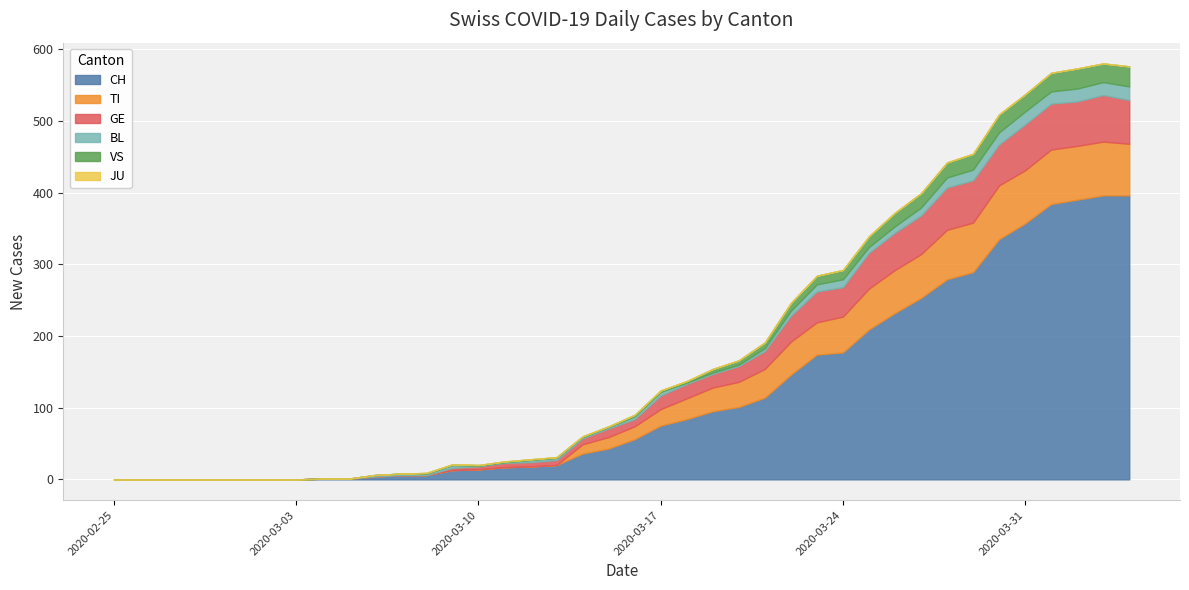

Reading left to right, what are all the values shown in this chart?

CH: 0=0	1=0	2=0	3=0	4=0	5=0	6=0	7=0	8=1	9=1	10=4	11=6	12=6	13=13	14=14	15=17	16=18	17=20	18=36	19=43	20=56	21=75	22=84	23=95	24=101	25=114	26=146	27=174	28=177	29=209	30=232	31=253	32=279	33=289	34=335	35=357	36=384	37=390	38=396	39=396
TI: 0=0	1=0	2=0	3=0	4=0	5=0	6=0	7=0	8=0	9=0	10=0	11=0	12=0	13=0	14=0	15=0	16=0	17=0	18=13	19=16	20=18	21=23	22=29	23=33	24=35	25=40	26=46	27=45	28=50	29=57	30=60	31=61	32=69	33=69	34=75	35=74	36=76	37=75	38=75	39=72
GE: 0=0	1=0	2=0	3=0	4=0	5=0	6=0	7=0	8=0	9=0	10=0	11=0	12=0	13=3	14=4	15=6	16=6	17=7	18=8	19=12	20=10	21=19	22=20	23=19	24=22	25=25	26=36	27=43	28=41	29=50	30=52	31=54	32=59	33=59	34=57	35=64	36=64	37=62	38=65	39=61
JU: 0=0	1=0	2=0	3=0	4=0	5=0	6=0	7=0	8=0	9=0	10=0	11=0	12=0	13=0	14=0	15=0	16=0	17=0	18=0	19=0	20=0	21=0	22=0	23=0	24=0	25=0	26=0	27=0	28=0	29=0	30=0	31=0	32=0	33=0	34=0	35=0	36=0	37=0	38=0	39=0
BL: 0=0	1=0	2=0	3=0	4=0	5=0	6=0	7=0	8=0	9=0	10=2	11=2	12=2	13=4	14=1	15=1	16=3	17=3	18=2	19=2	20=4	21=5	22=2	23=2	24=2	25=4	26=7	27=10	28=11	29=8	30=9	31=11	32=14	33=15	34=17	35=18	36=17	37=18	38=18	39=19
VS: 0=0	1=0	2=0	3=0	4=0	5=0	6=0	7=0	8=0	9=0	10=0	11=0	12=1	13=1	14=1	15=1	16=1	17=1	18=1	19=1	20=2	21=2	22=2	23=5	24=6	25=8	26=11	27=12	28=13	29=15	30=19	31=20	32=21	33=22	34=25	35=24	36=26	37=28	38=26	39=28